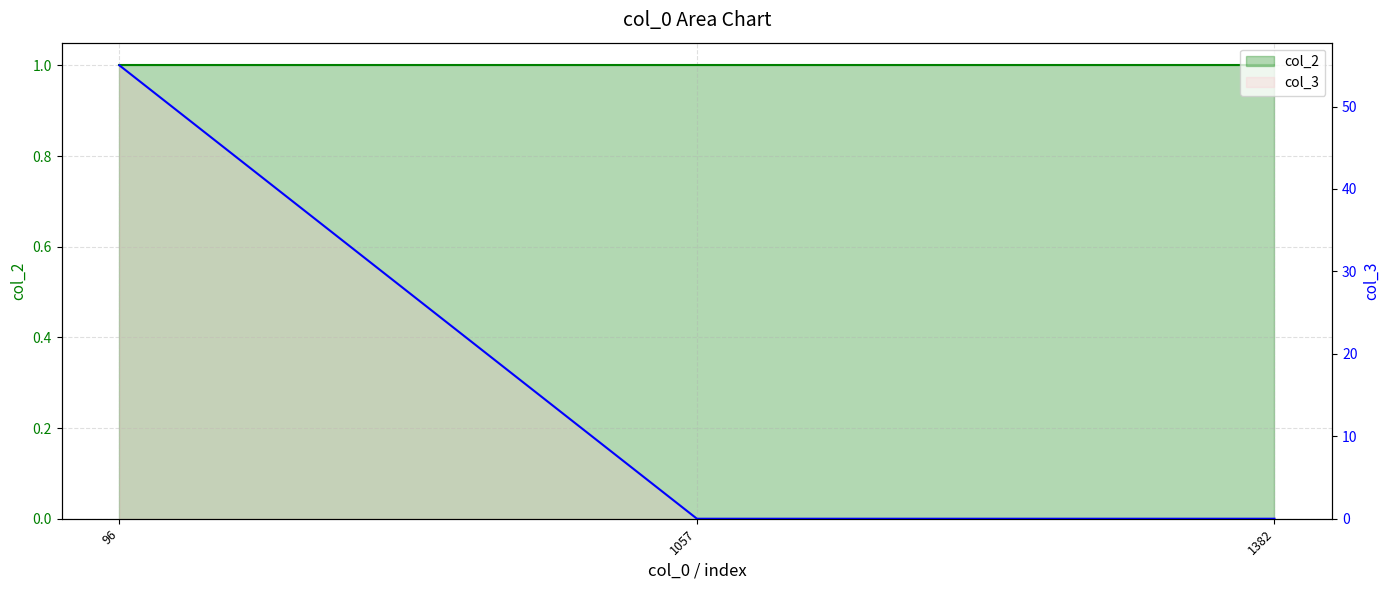

How many lines are shown in the chart?

2